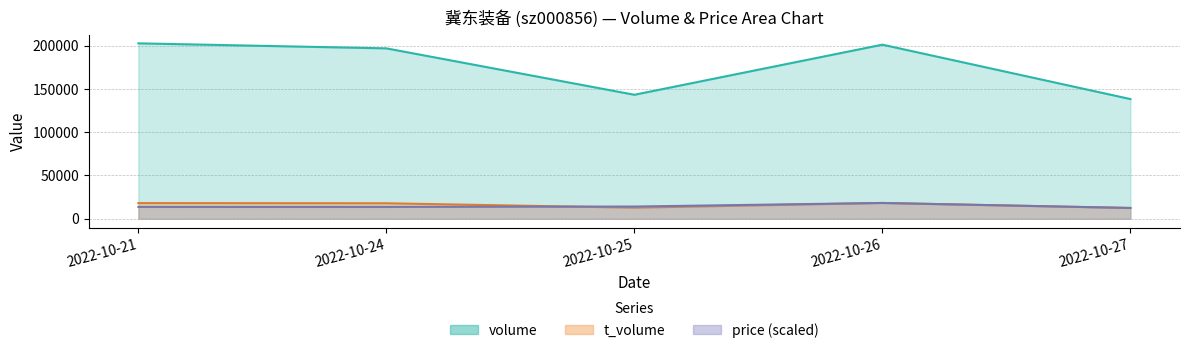

What is the spread (max minus min) of values at 2022-10-21?

188917.9